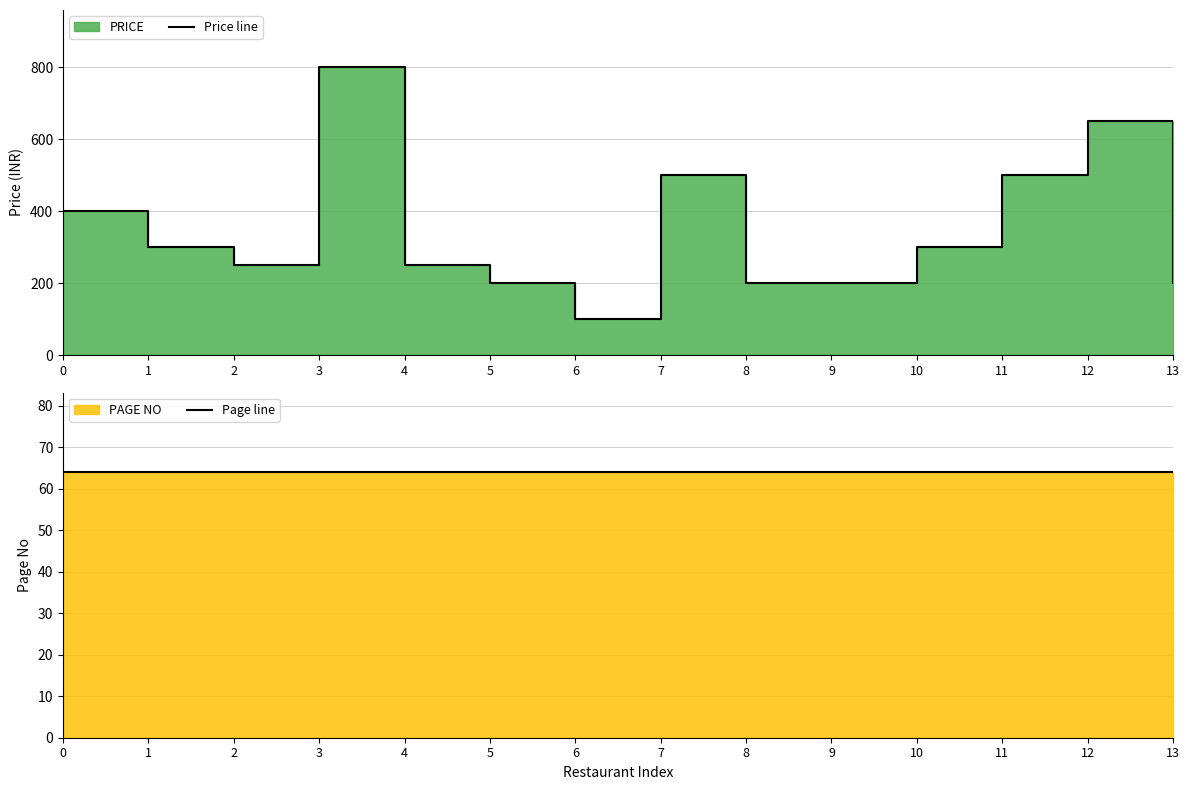

What is the average value of the Price line series?

346